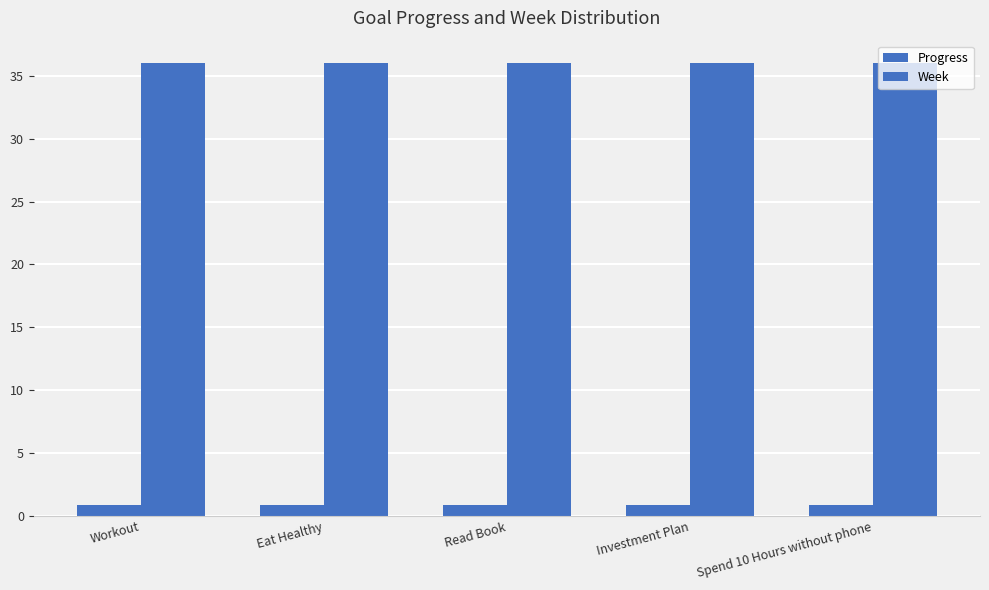

At how many categories does at least one series exceed 23?

5